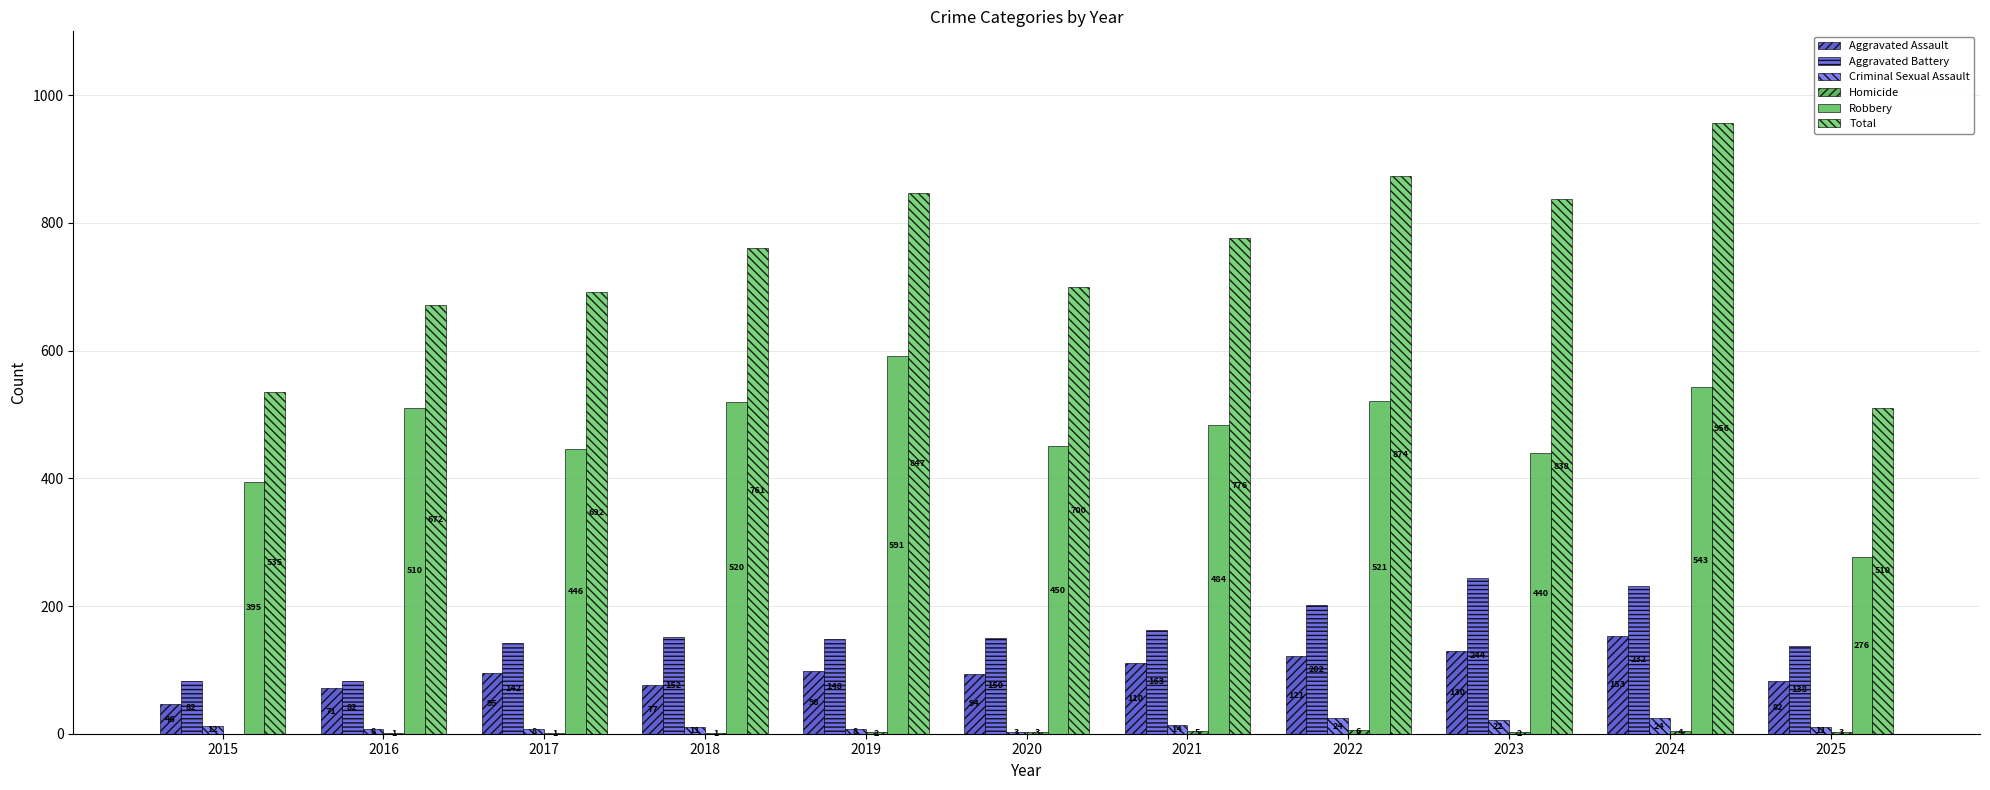

What is the approximate value of Robbery at 2025, to the nearest 5?

275